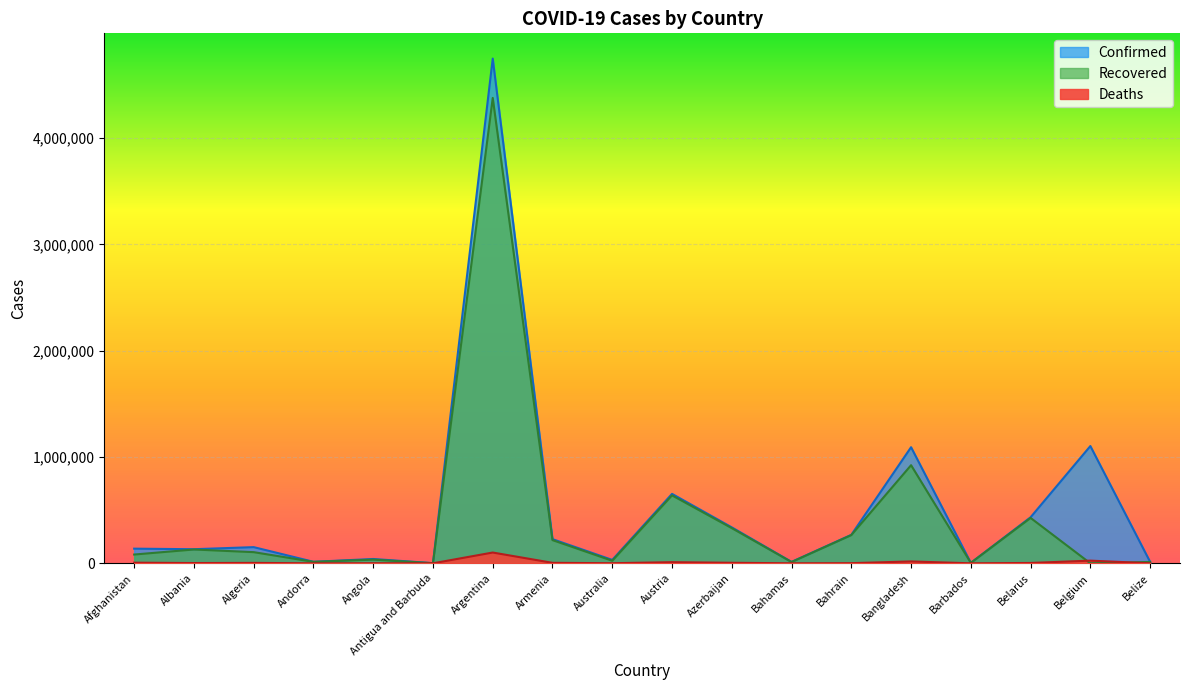

What is the spread (max minus min) of values at Belize?

13351